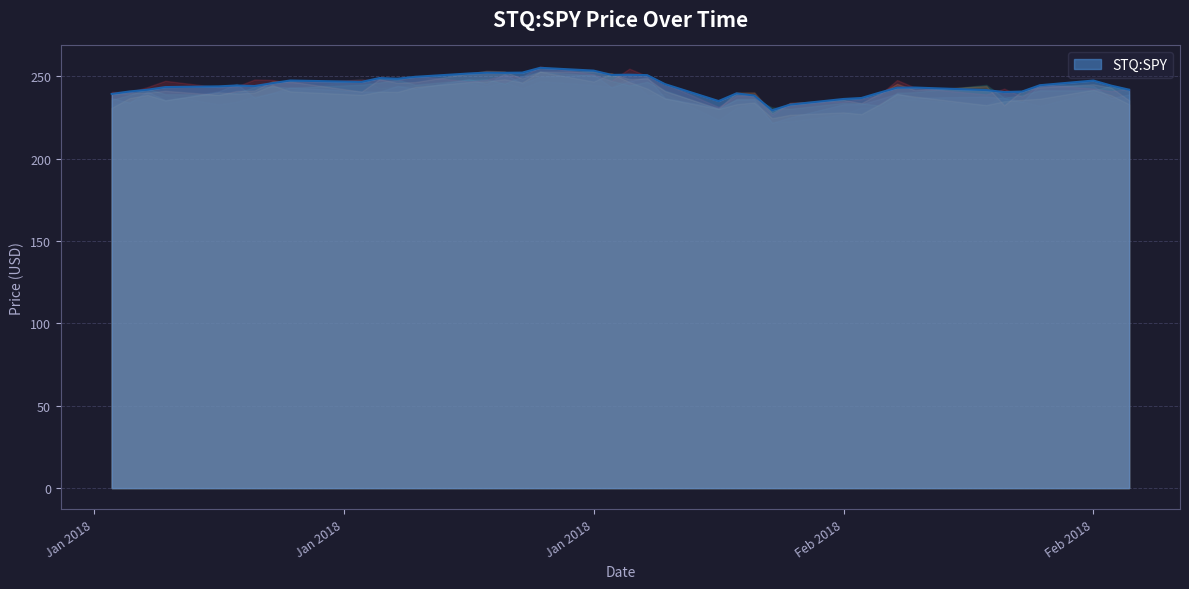

Does the chart have visible grid lines?

Yes